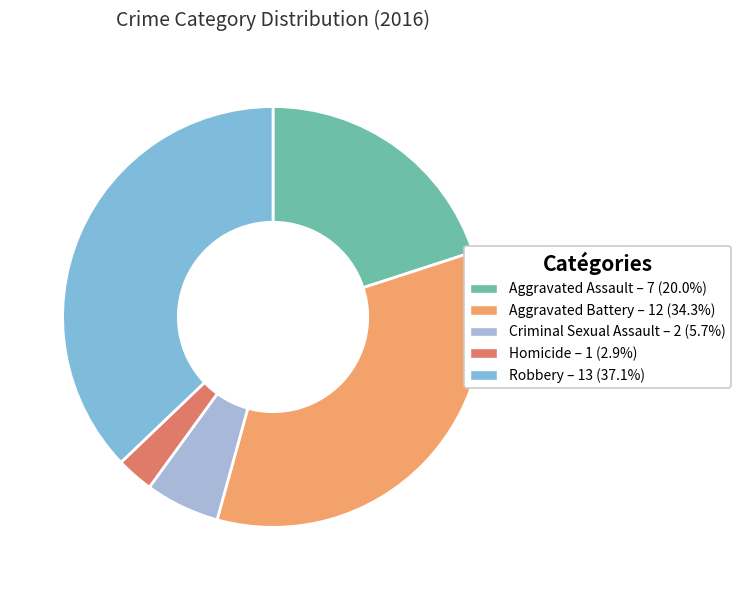

What is the ratio of the value at Aggravated Assault to the value at Robbery?

0.5